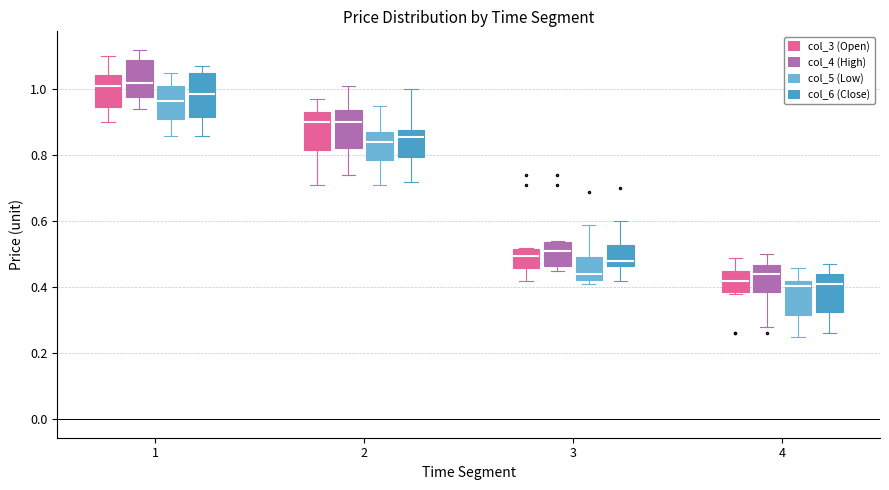

Reading left to right, transcribe this box plot: for each box, give where its median line is, the range the box spans, and where its two whiskers end, as read against the y-axis. The values are not printed on the chart, so give them approximately, as read against the axis.

1 (col_3 (Open)): median 1.02, box 0.94 to 1.04, whiskers 0.90 to 1.10
1 (col_4 (High)): median 1.02, box 0.98 to 1.10, whiskers 0.94 to 1.12
1 (col_5 (Low)): median 0.96, box 0.92 to 1.02, whiskers 0.86 to 1.06
1 (col_6 (Close)): median 0.98, box 0.92 to 1.06, whiskers 0.86 to 1.08
2 (col_3 (Open)): median 0.90, box 0.82 to 0.94, whiskers 0.72 to 0.98
2 (col_4 (High)): median 0.90, box 0.82 to 0.94, whiskers 0.74 to 1.02
2 (col_5 (Low)): median 0.84, box 0.78 to 0.88, whiskers 0.72 to 0.96
2 (col_6 (Close)): median 0.86, box 0.80 to 0.88, whiskers 0.72 to 1.00
3 (col_3 (Open)): median 0.50, box 0.46 to 0.52, whiskers 0.42 to 0.52
3 (col_4 (High)): median 0.52, box 0.46 to 0.54, whiskers 0.46 (just below the box's lower edge) to 0.54
3 (col_5 (Low)): median 0.44, box 0.42 to 0.50, whiskers 0.42 (just below the box's lower edge) to 0.60
3 (col_6 (Close)): median 0.48, box 0.46 to 0.52, whiskers 0.42 to 0.60
4 (col_3 (Open)): median 0.42, box 0.38 to 0.46, whiskers 0.38 to 0.50
4 (col_4 (High)): median 0.44, box 0.38 to 0.46, whiskers 0.28 to 0.50
4 (col_5 (Low)): median 0.40, box 0.32 to 0.42, whiskers 0.26 to 0.46
4 (col_6 (Close)): median 0.42, box 0.32 to 0.44, whiskers 0.26 to 0.48